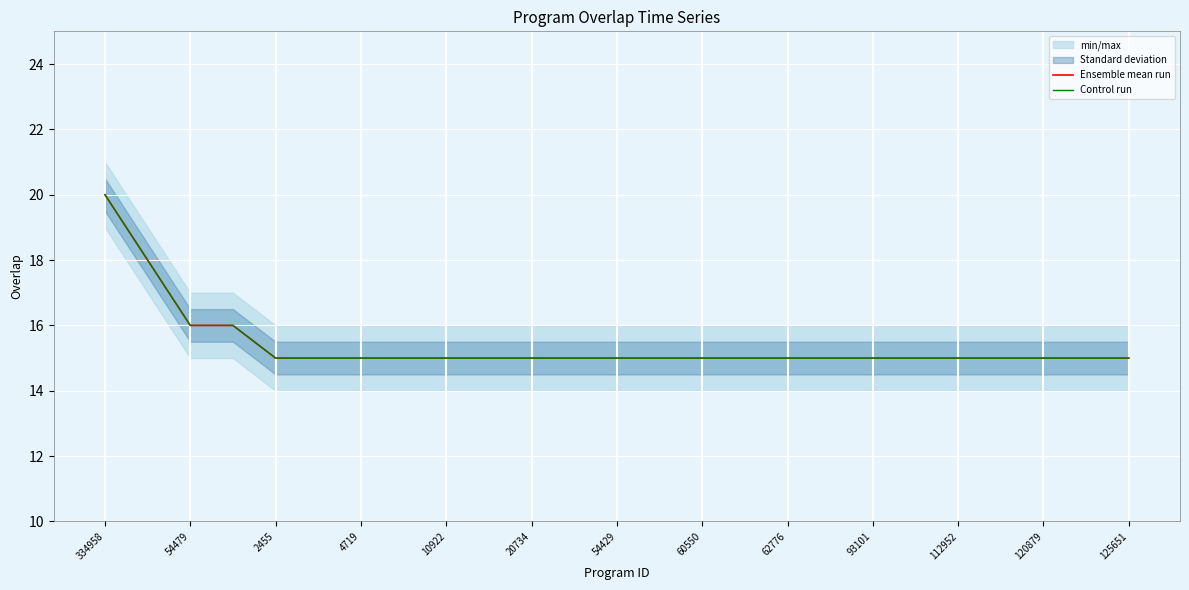

True or false: Ensemble mean run and Control run intersect in this chart.

False